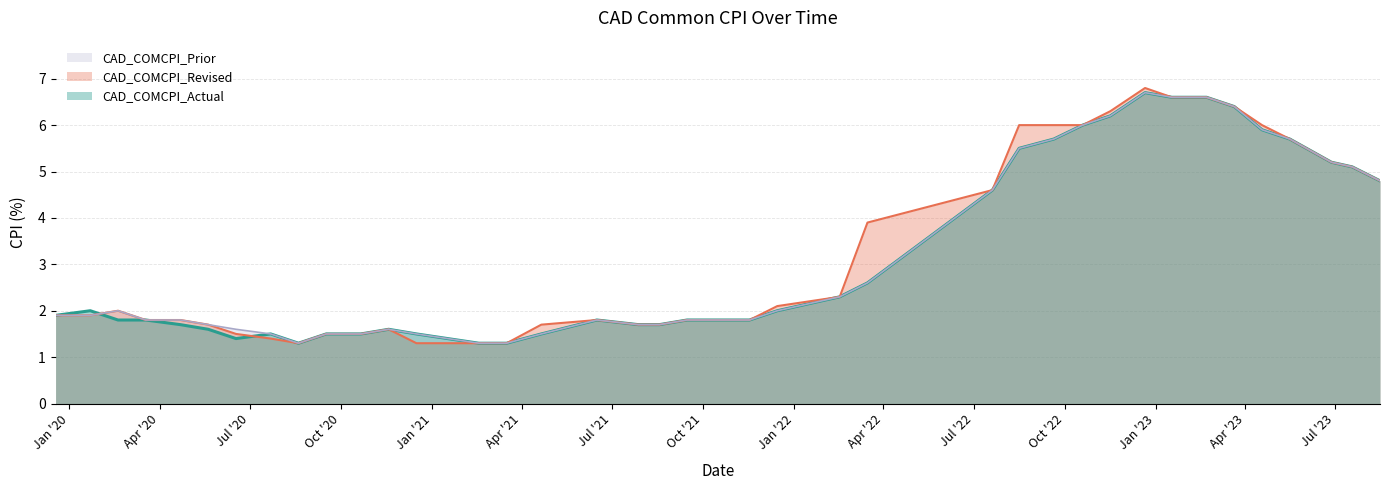

List the series in order of their peak value, highest first.

CAD_COMCPI_Revised, CAD_COMCPI_Actual, CAD_COMCPI_Prior